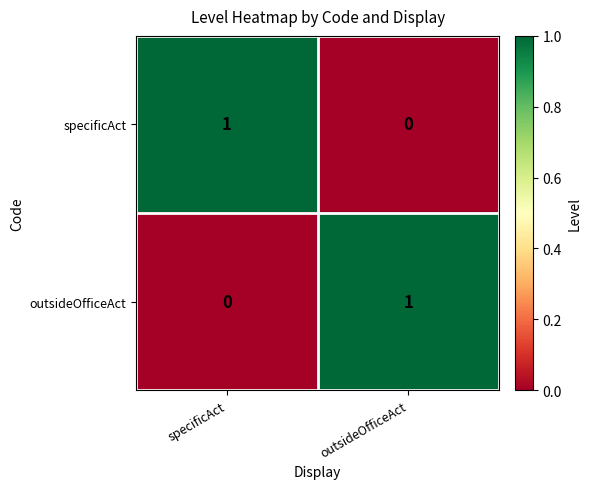

Where is specificAct nearest to the value 0?

outsideOfficeAct